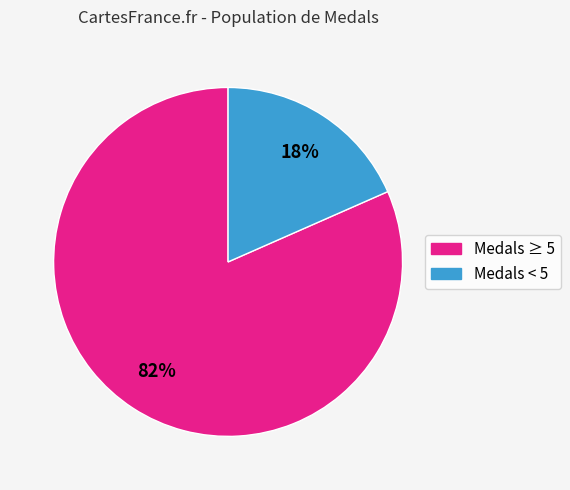

To the nearest percent, what is the average slice percentage?

50%